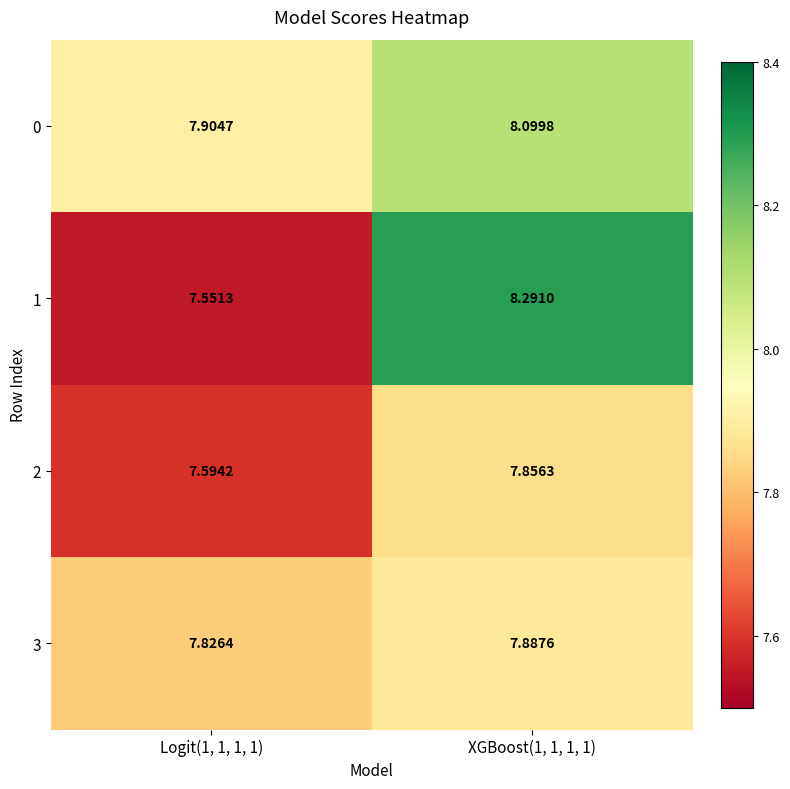

At how many categories does at least one series exceed 7?

2